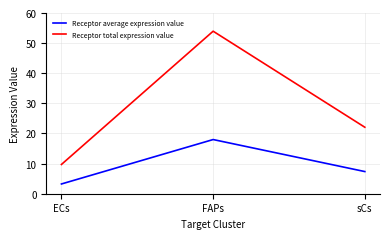

At which label is Receptor average expression value closest to 10?

sCs